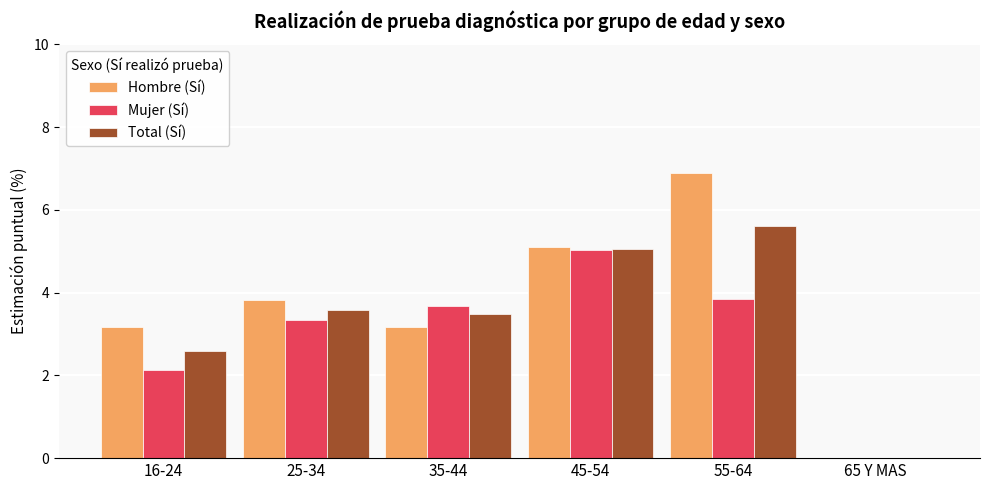

The value of Total (Sí) at 55-64 is 2.0. True or false?

False